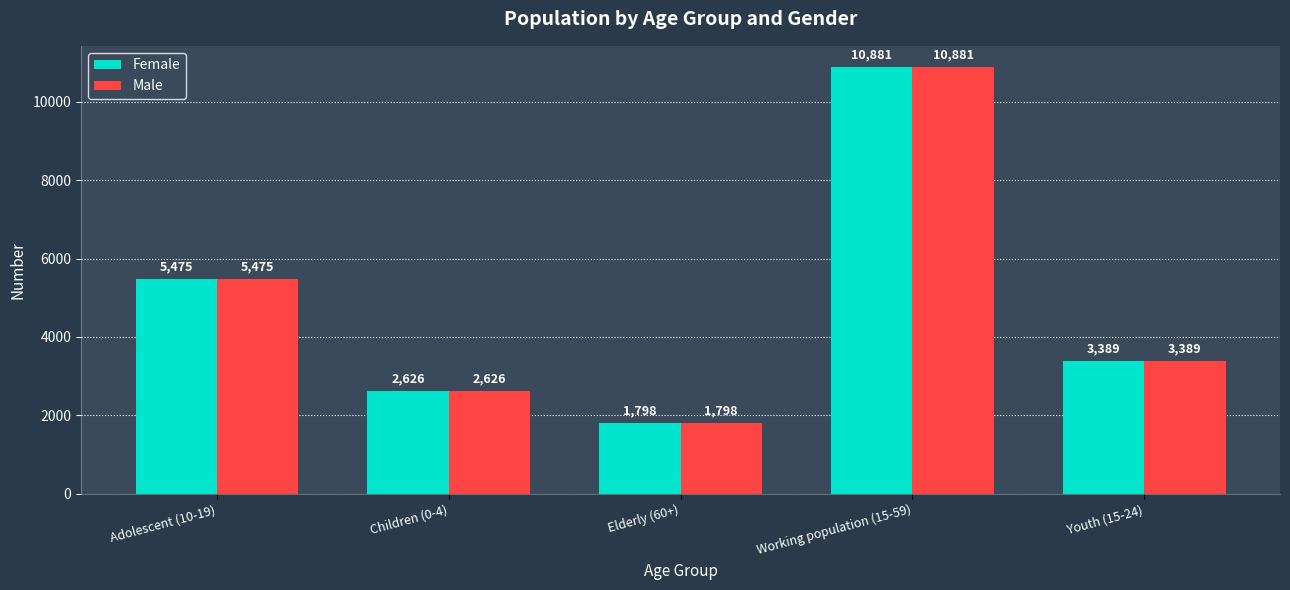

What is the maximum value shown in the chart?

10881